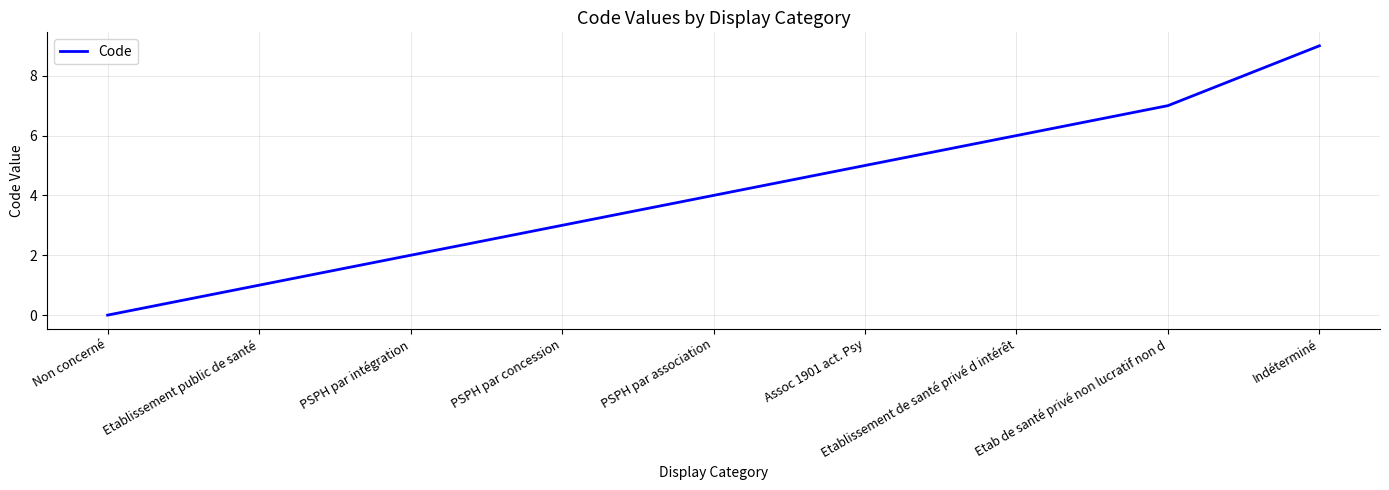

Count the values in the range 2 to 6.

5